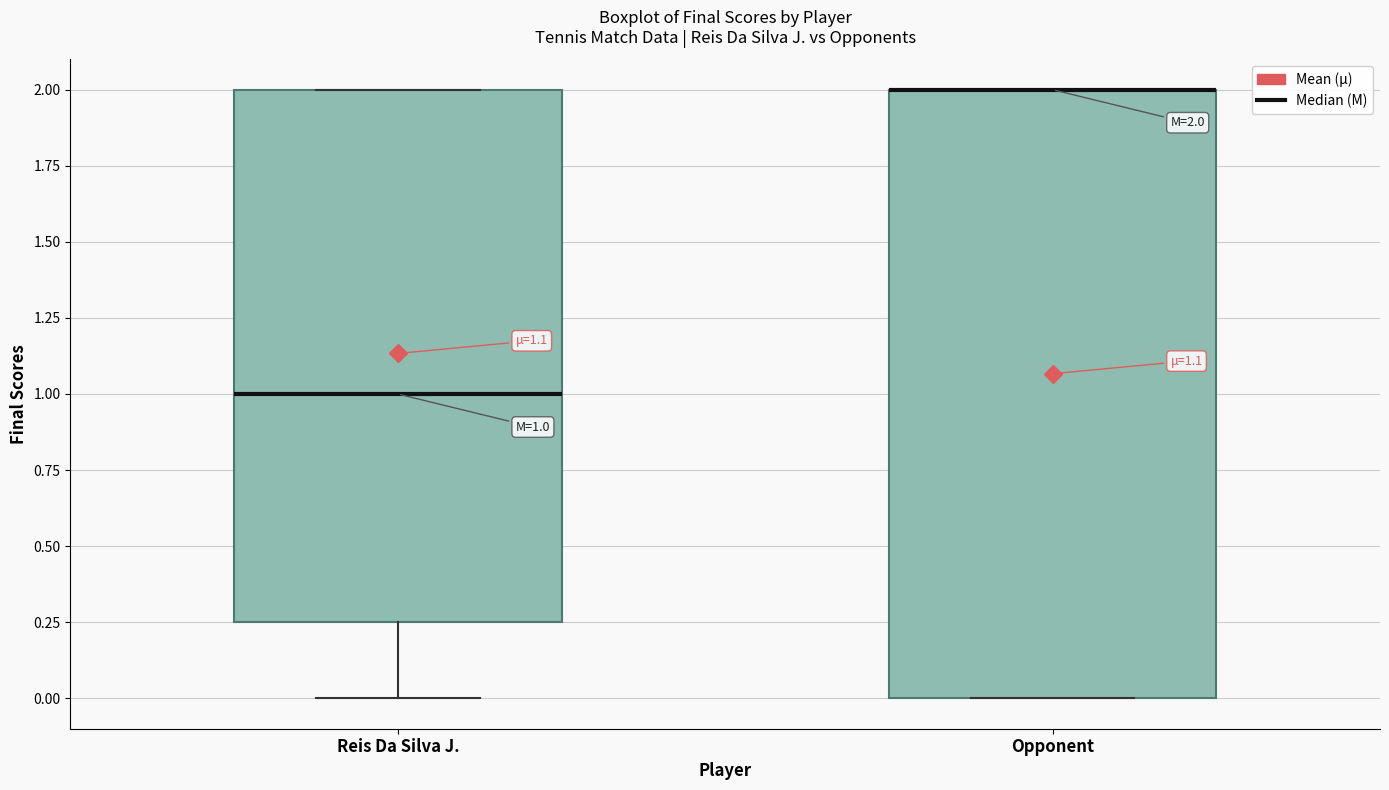

Comparing the boxes themselves (not the whiskers), which one is the tallest?

Opponent